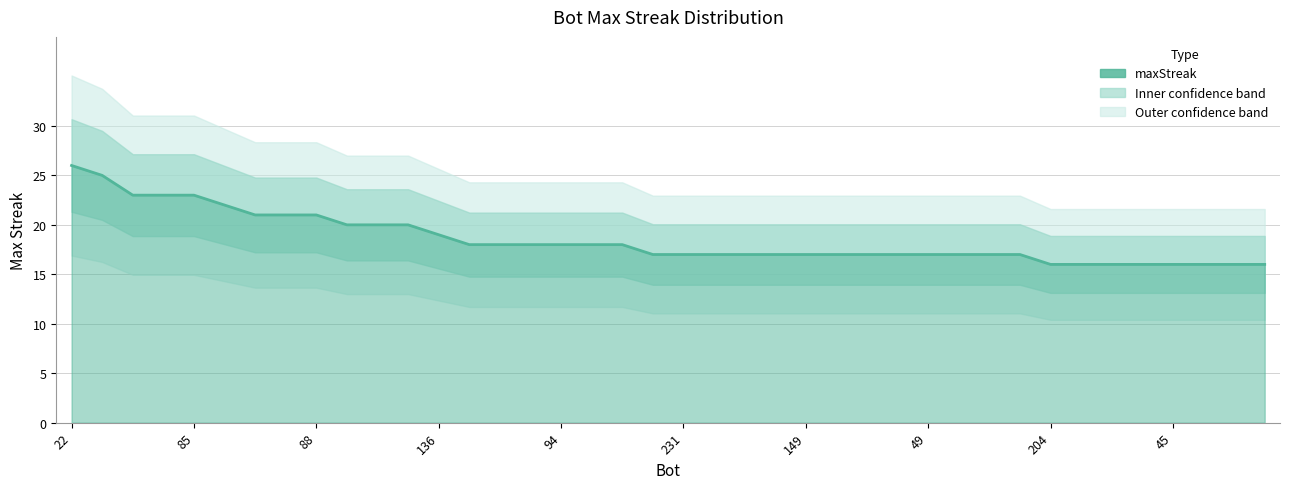

How many values are below 17?

8